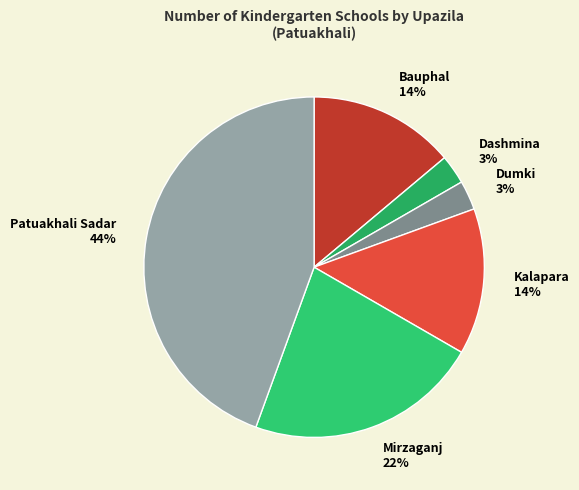

True or false: Dashmina accounts for 3% of the total.

True